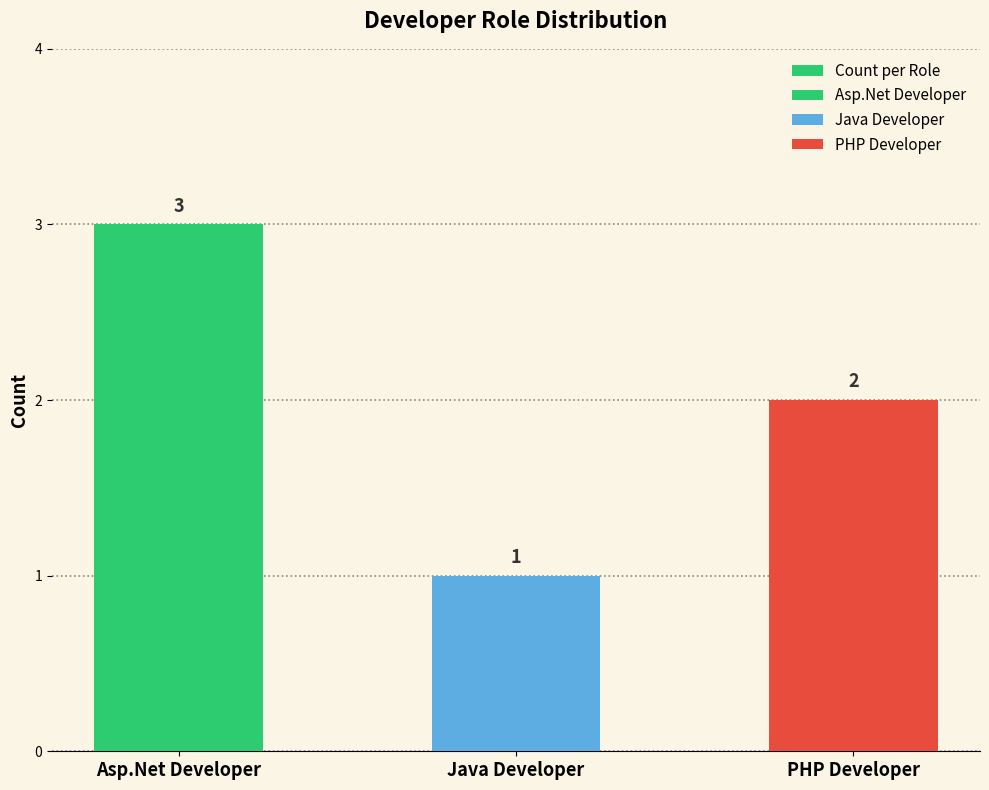

How many series are shown in this chart?

1